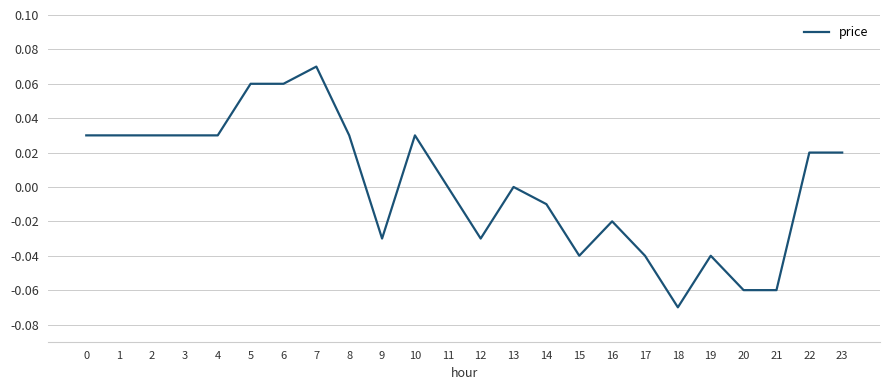

The value at 19 is -0.1. True or false?

False